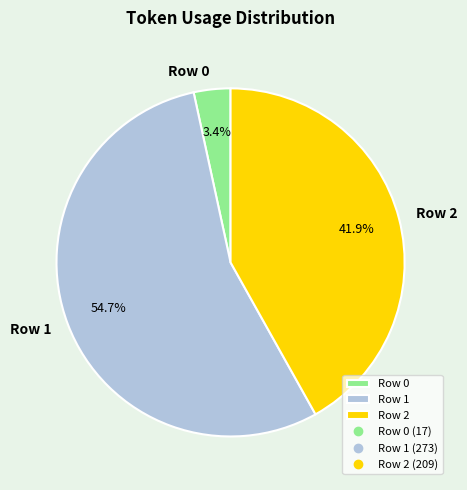

Between Row 0 and Row 2, which is larger?

Row 2